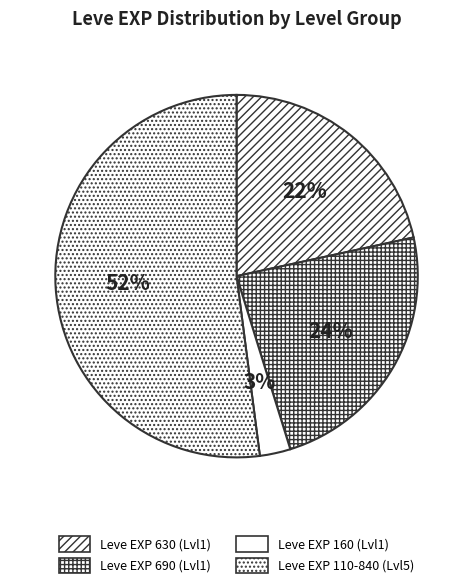

Count the number of slices in the pie.

4